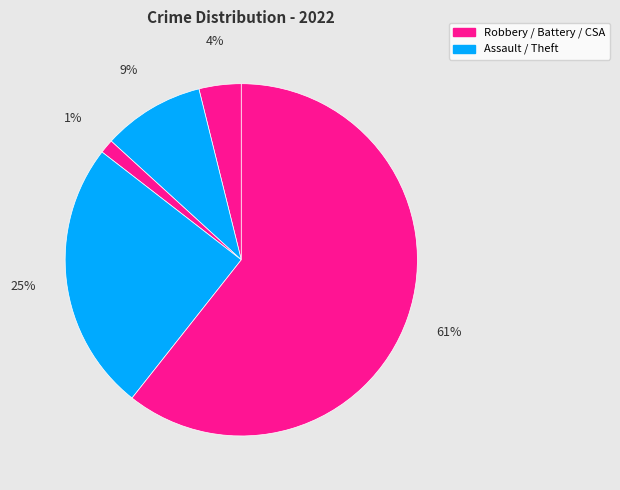

Count the number of slices in the pie.

5